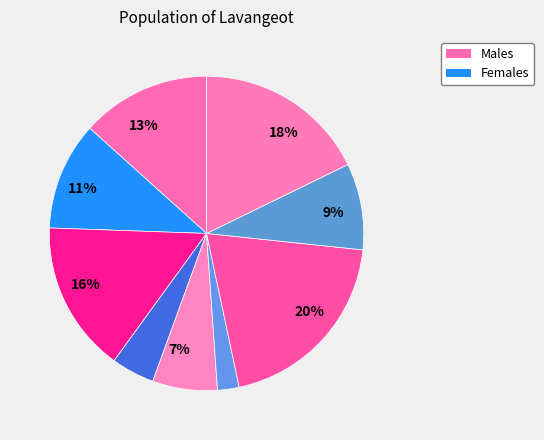

Count the number of slices in the pie.

9